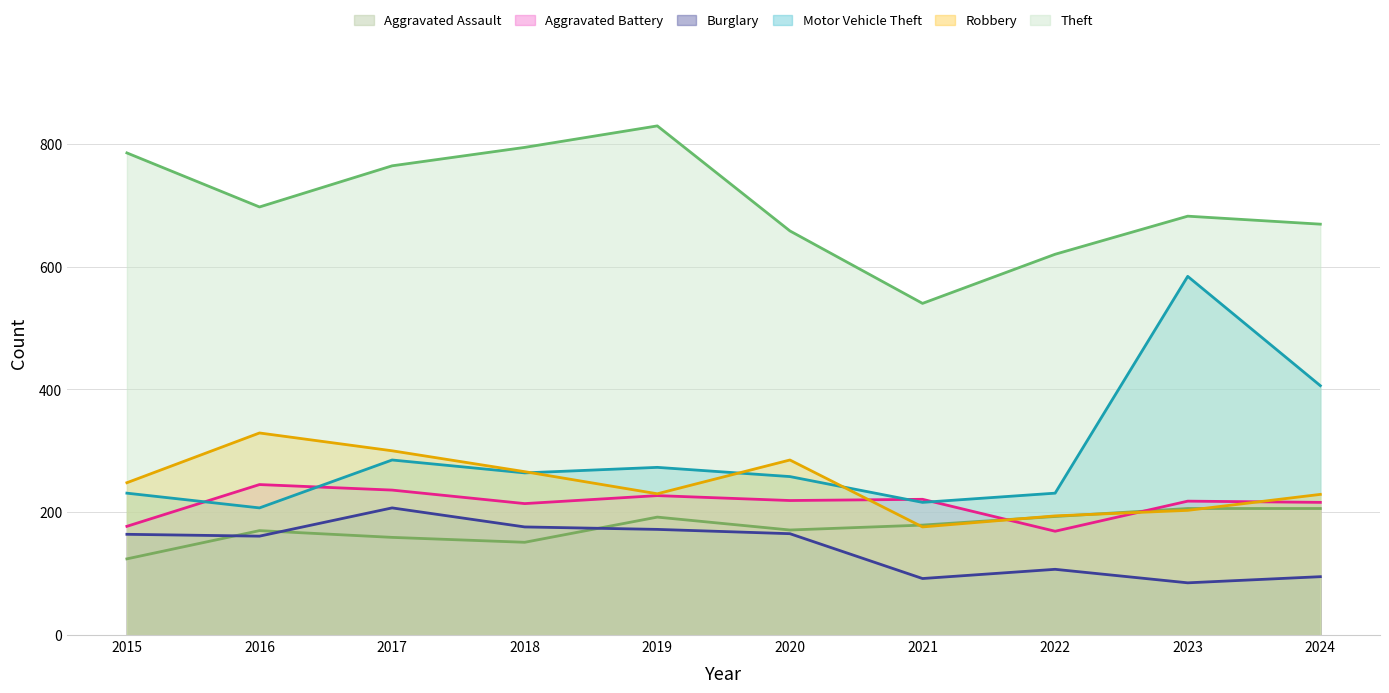

True or false: Robbery has a value of 248 at 2015.

True